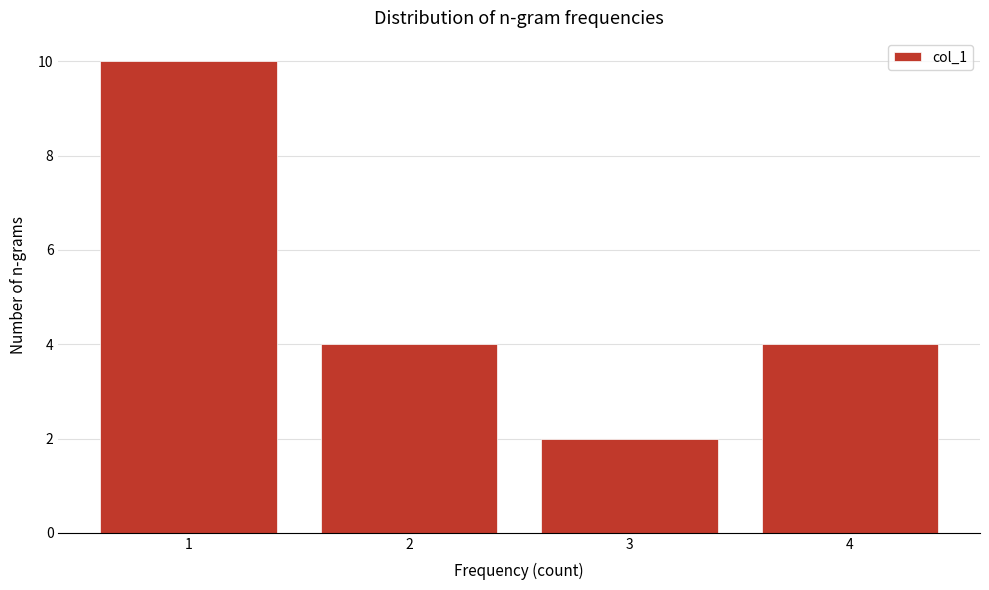

Reading left to right, list all the values displayed in this chart.

10	4	2	4